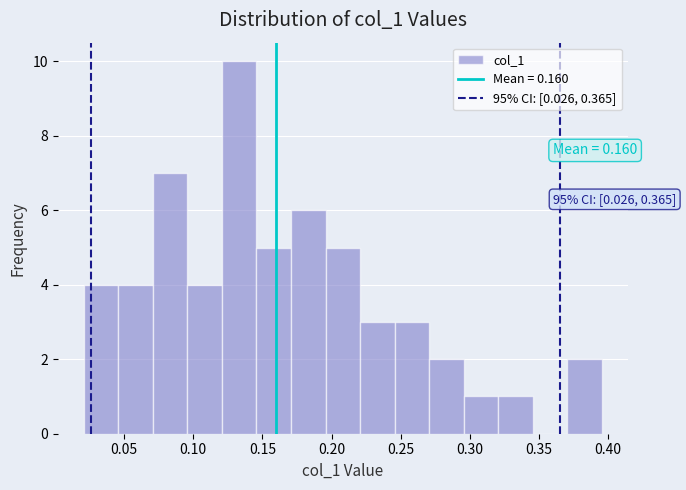

Over which range of the x-axis is the bar tallest?

0.120 to 0.145